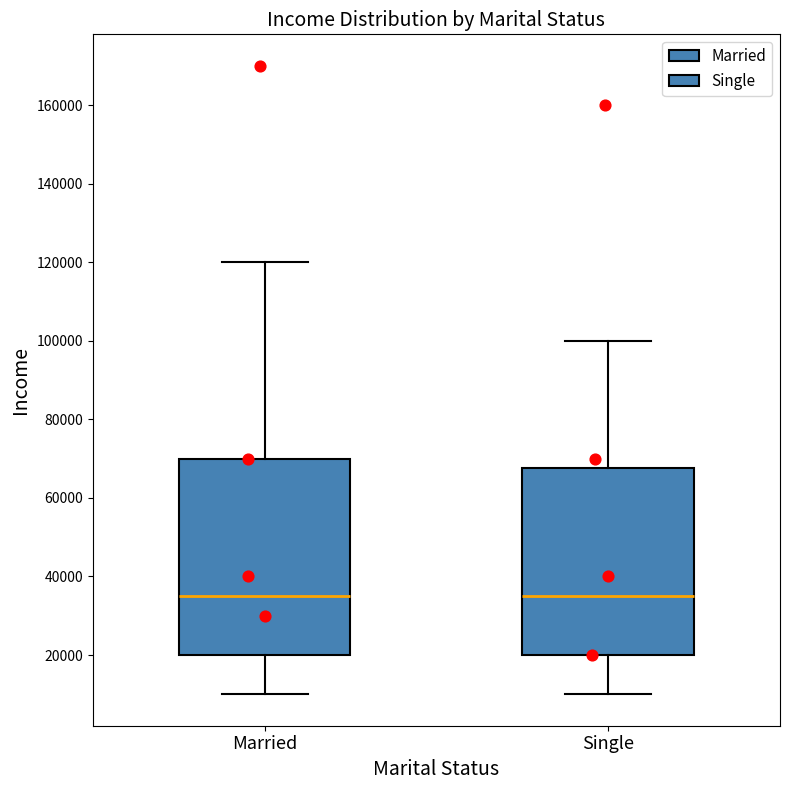

Where is the lower edge of the box for Married on the y-axis? The values are not printed on the chart, so give them approximately, as read against the axis.

20000